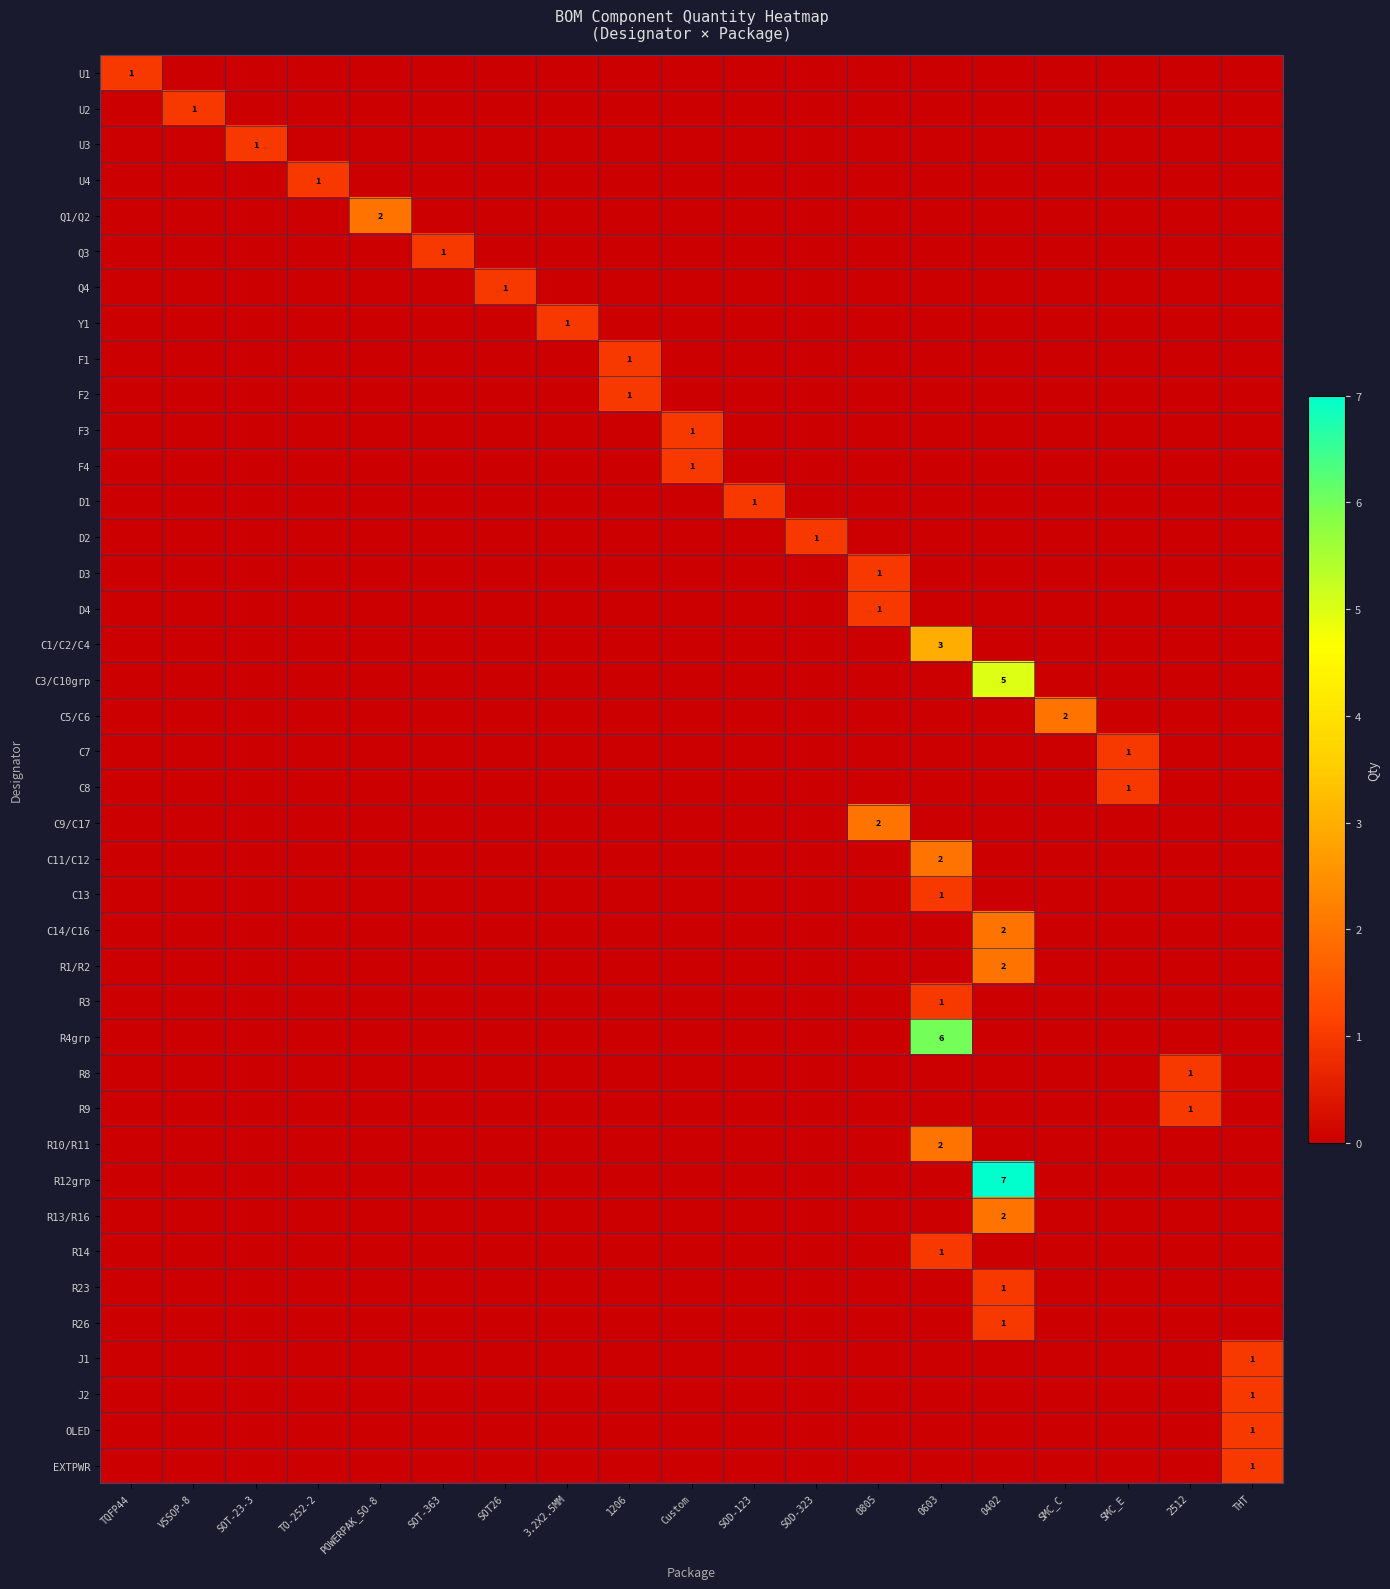

Is the value of C1/C2/C4 at TQFP44 greater than the value of R12grp at SMC_C?

No